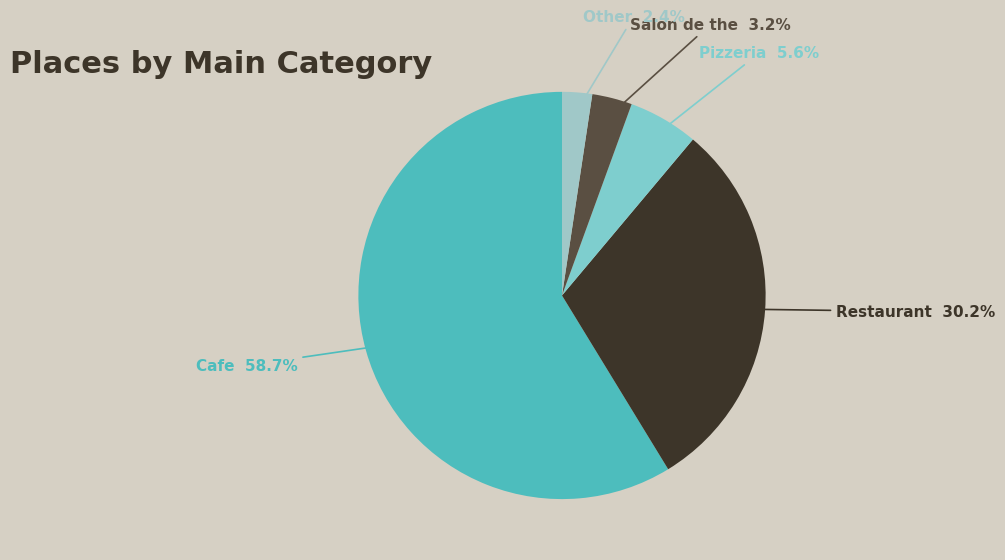

To the nearest percent, what is the combined percentage of Restaurant and Other?

33%